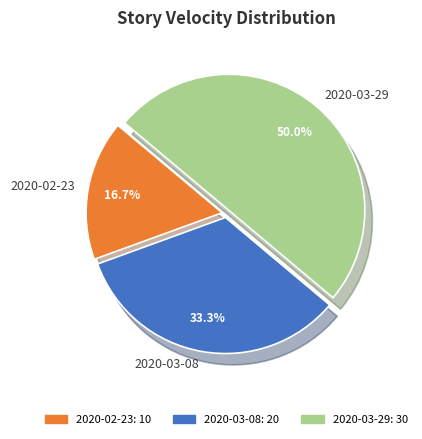

How many segments does this pie chart have?

3